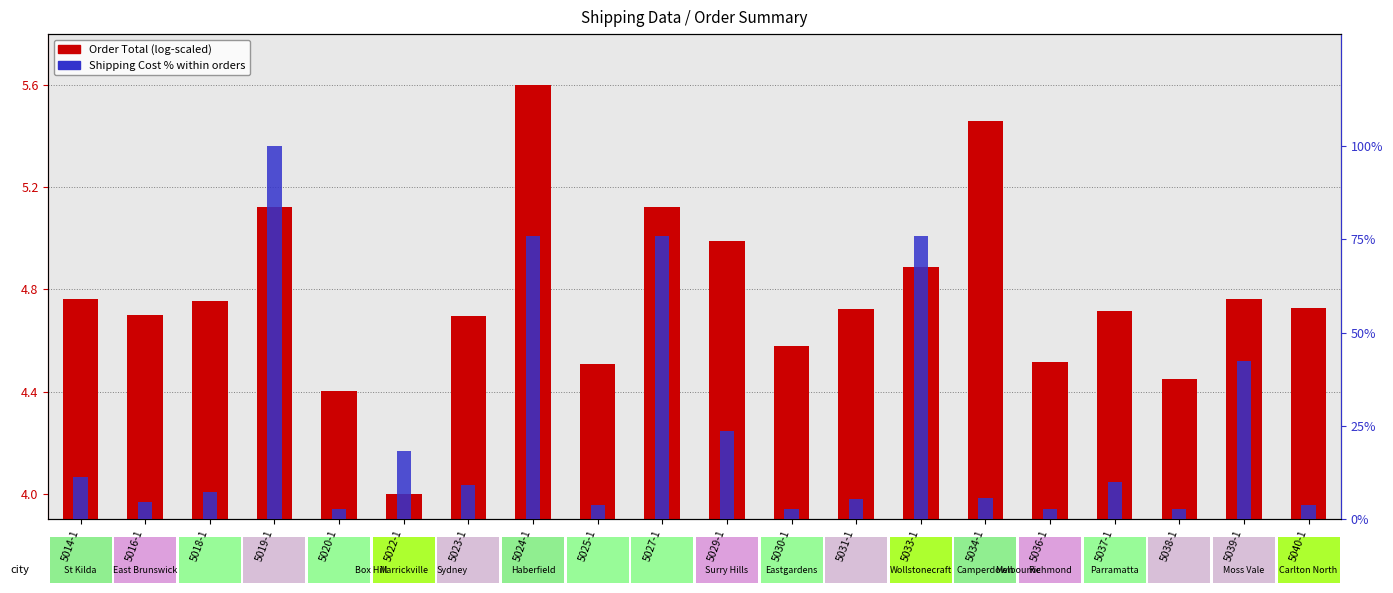

Which series changed the most between 5020-1 and 5040-1?

Shipping Cost % of max